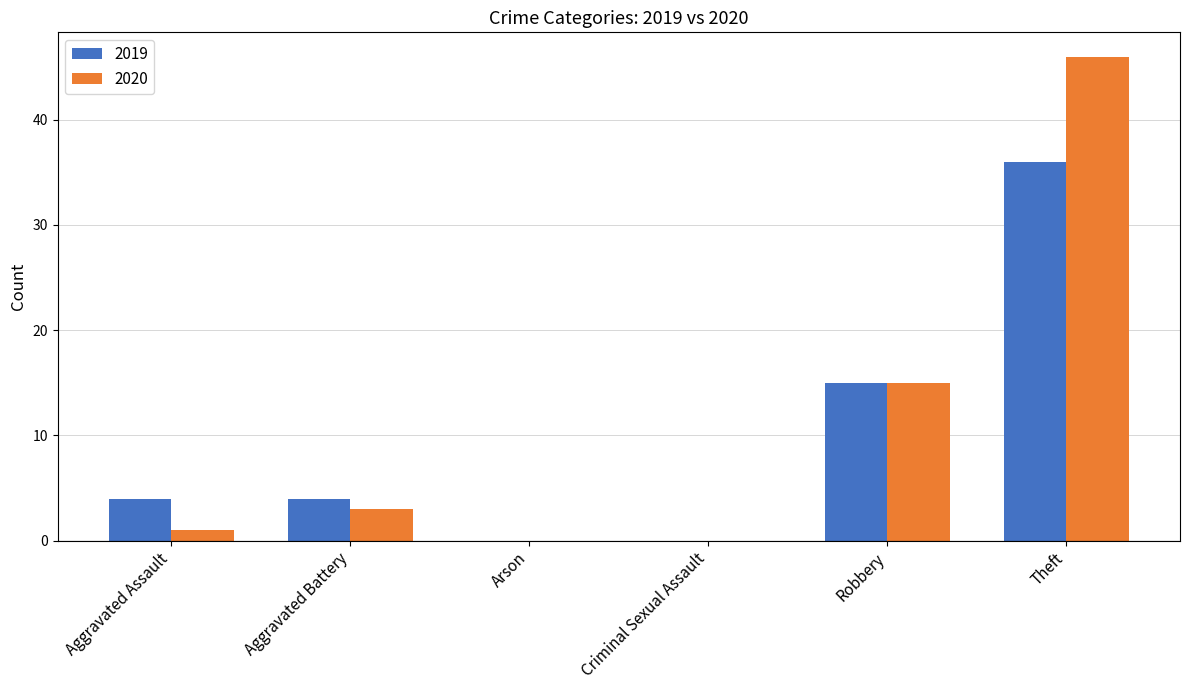

True or false: 2019 has a value of 9 at Robbery.

False